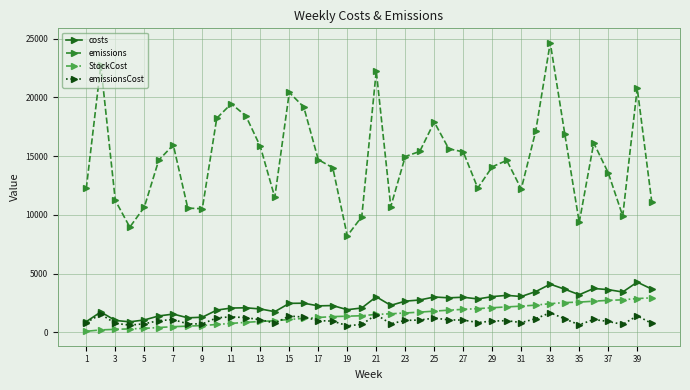

Which series has the largest range (max minus min)?

emissions